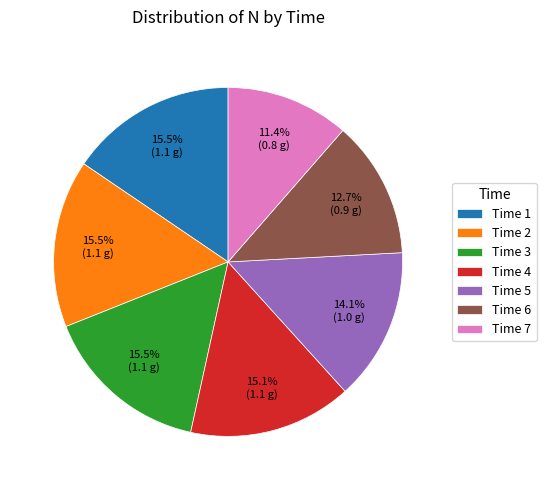

Is Time 5 the majority of the pie?

No